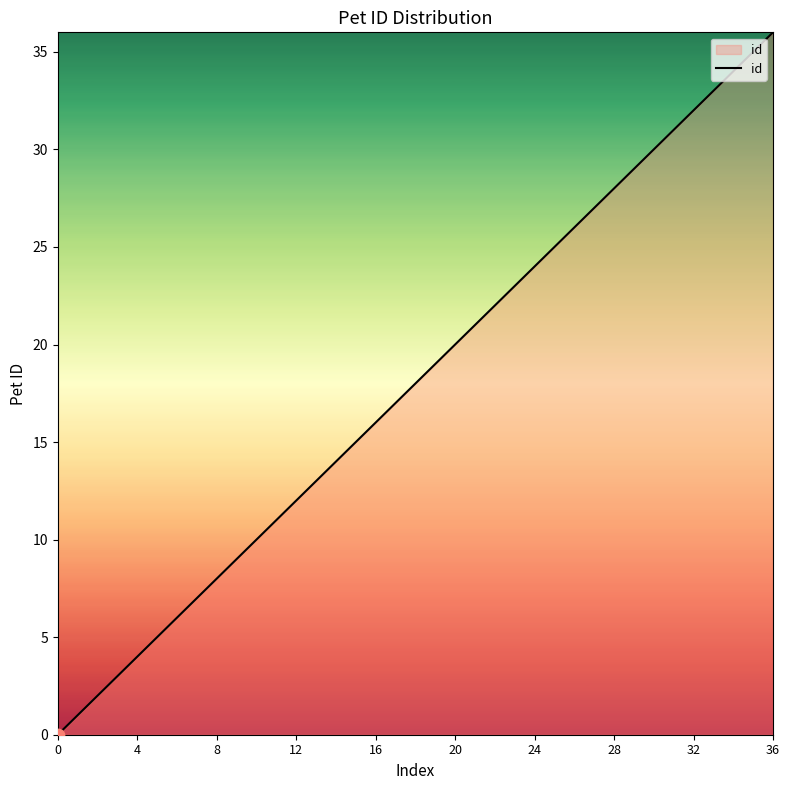

What is the difference between the maximum and minimum values?

36